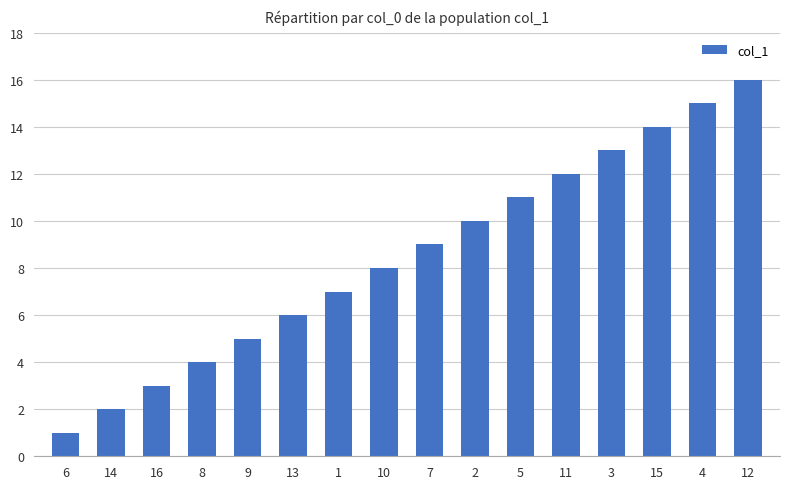

Does the chart contain stacked bars?

No